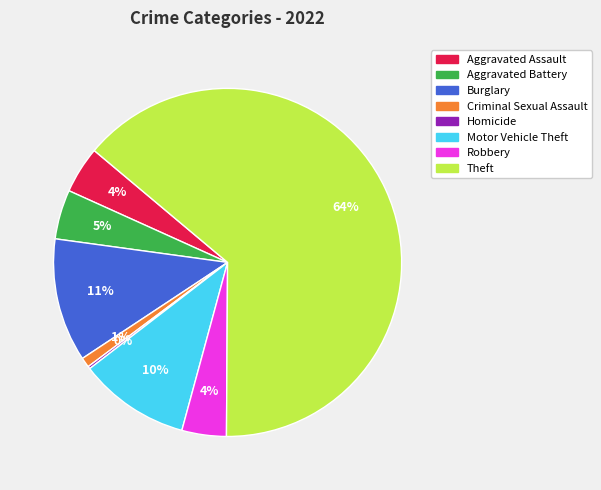

Is there any slice that represents more than half of the pie?

Yes